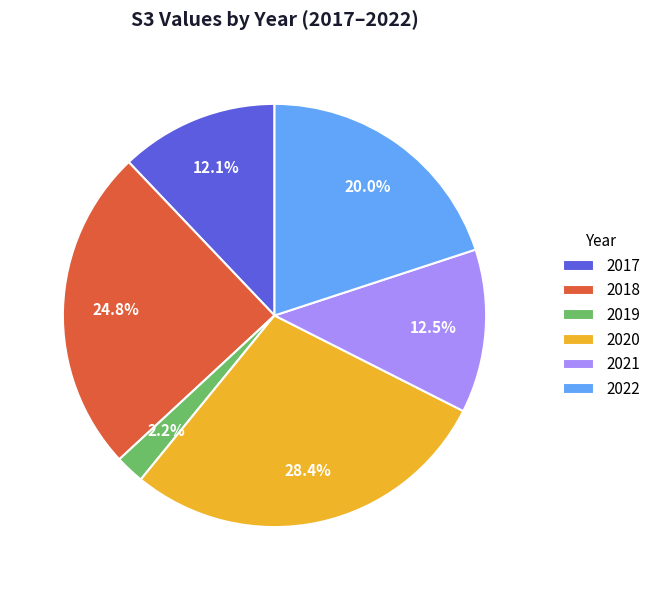

Does any single category account for the majority?

No